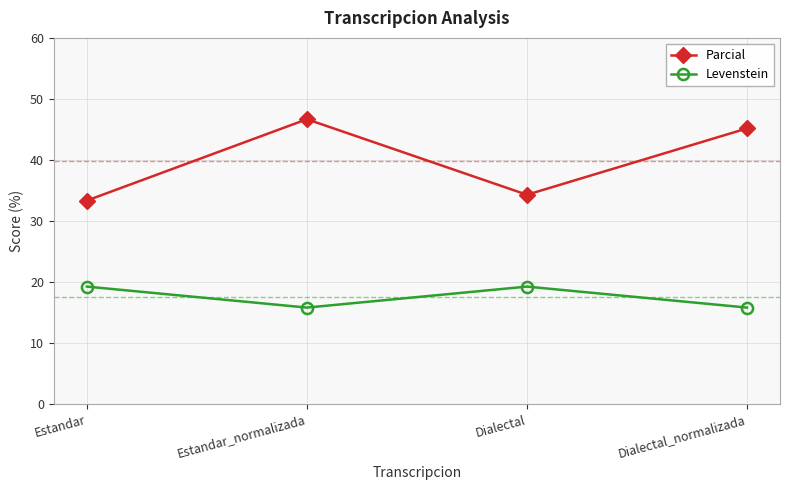

What is the label of the 2nd point from the right?

Dialectal